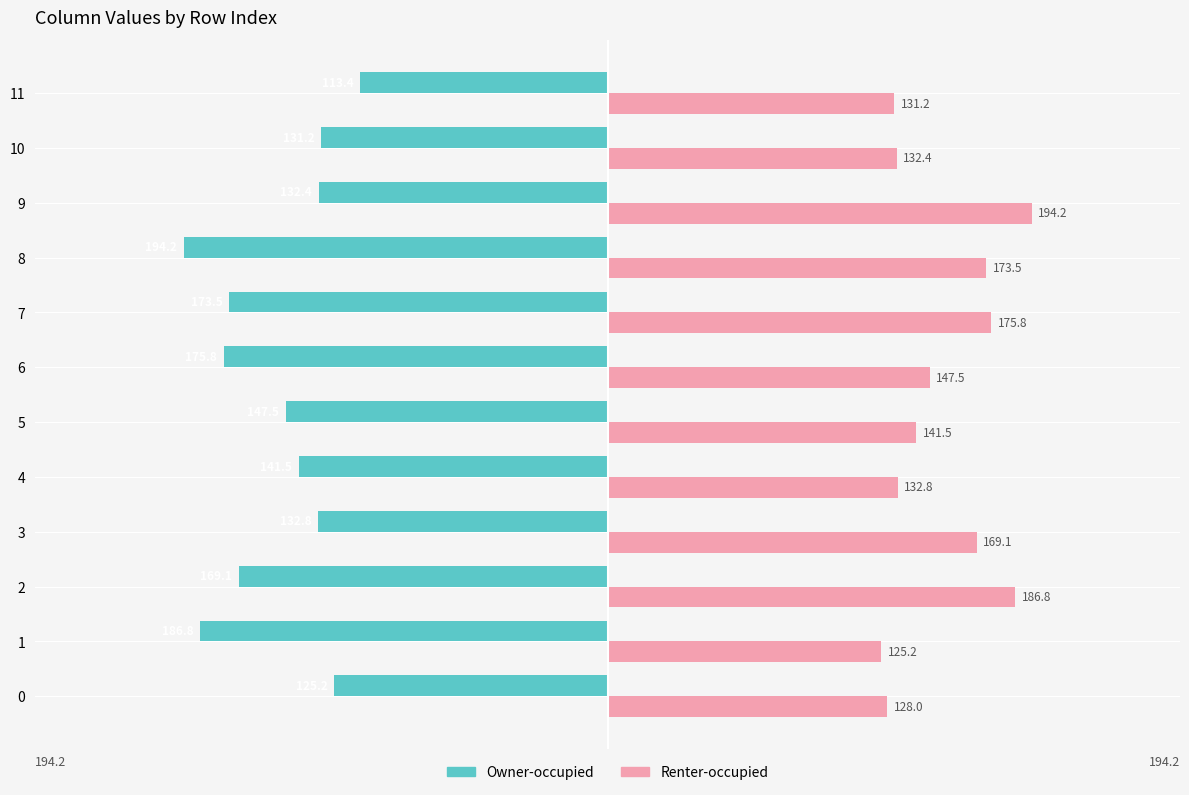

At which label is Owner-occupied closest to -153?

5